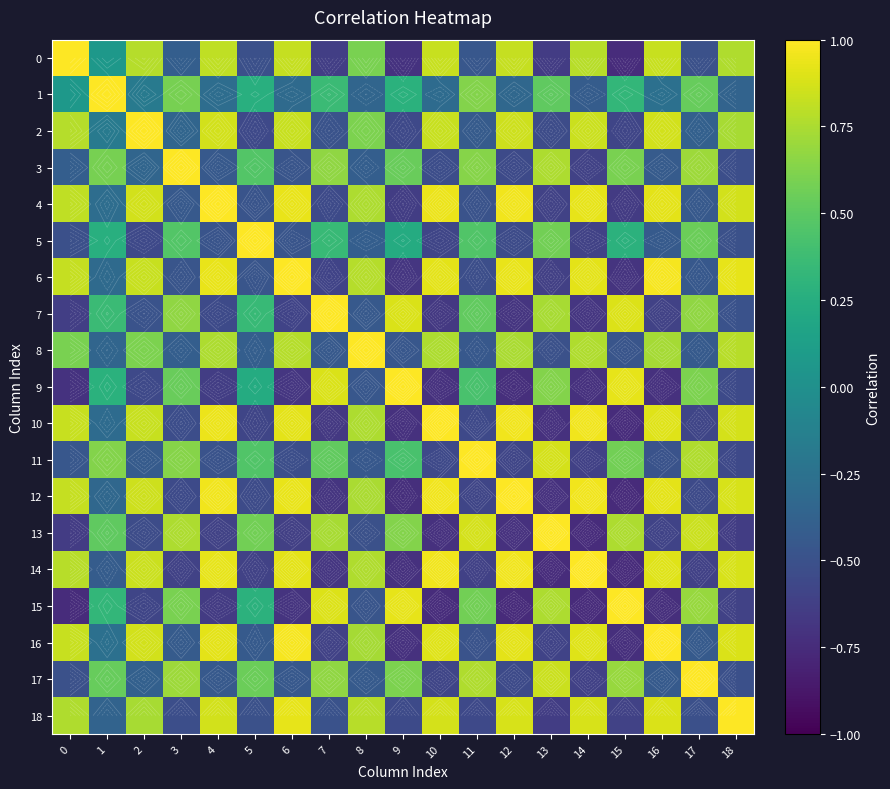

True or false: 14 has a value of 0.8 at 2.

True